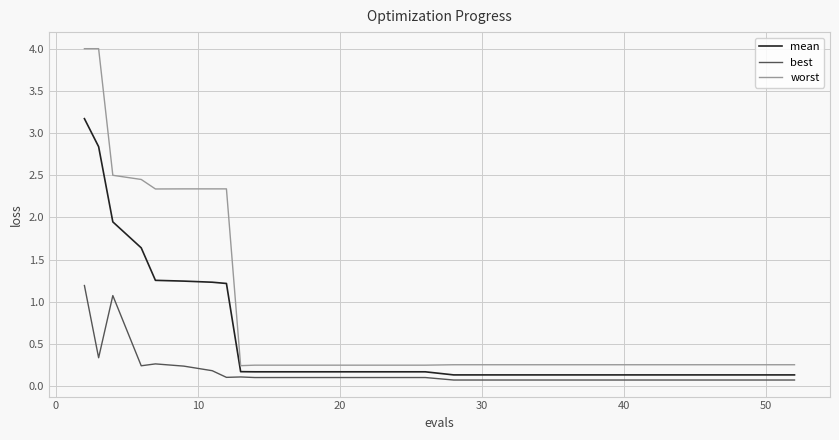

True or false: best and worst cross at least once.

False